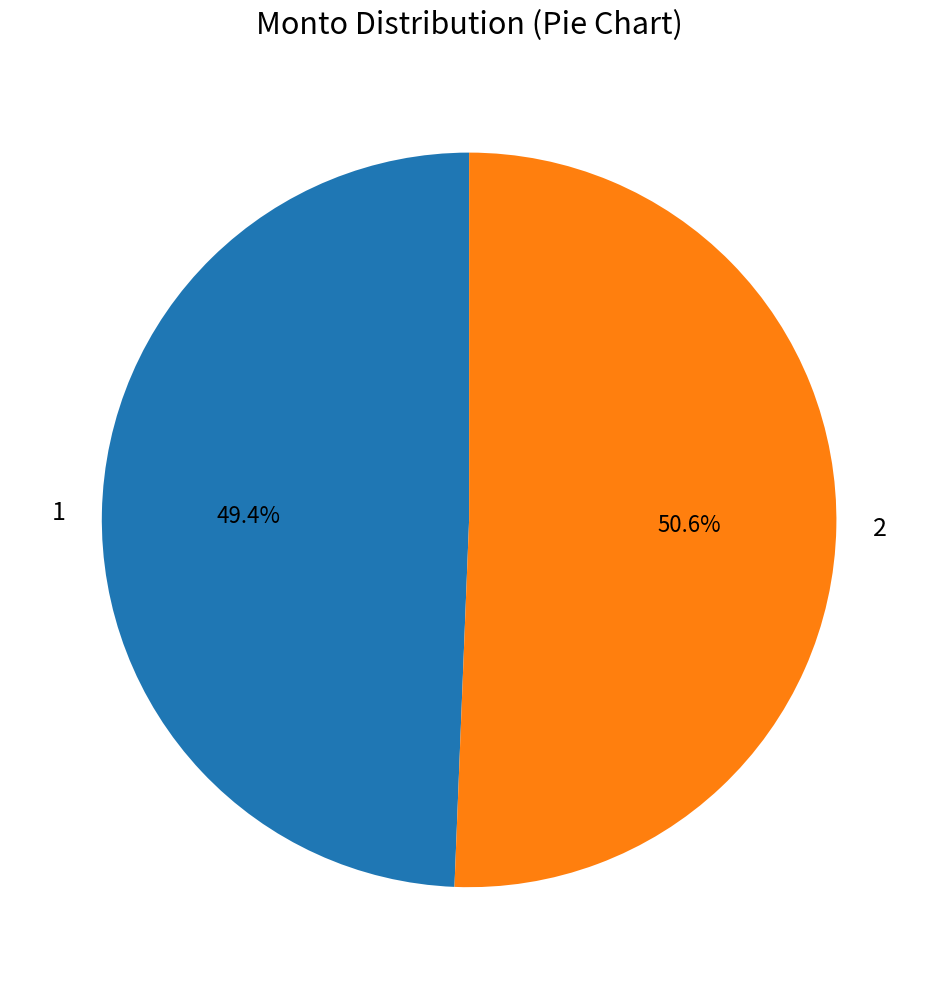

What percentage is the 2 slice, to the nearest percent?

51%